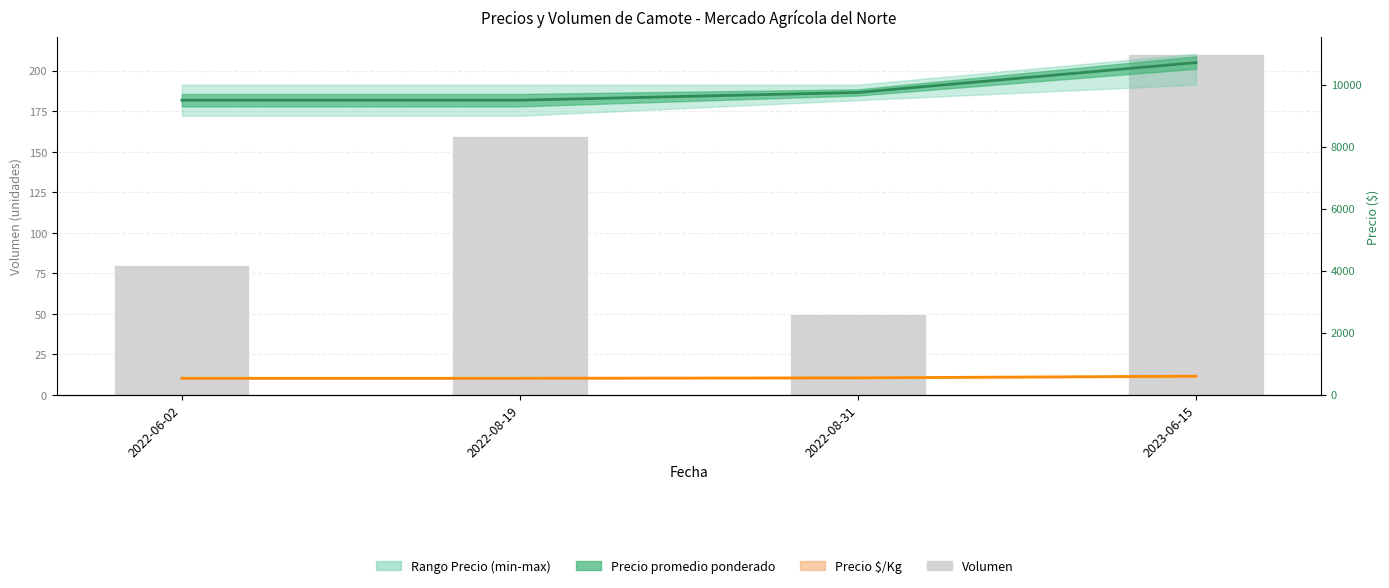

What is the approximate value of Precio $/Kg at 2022-06-02?

528